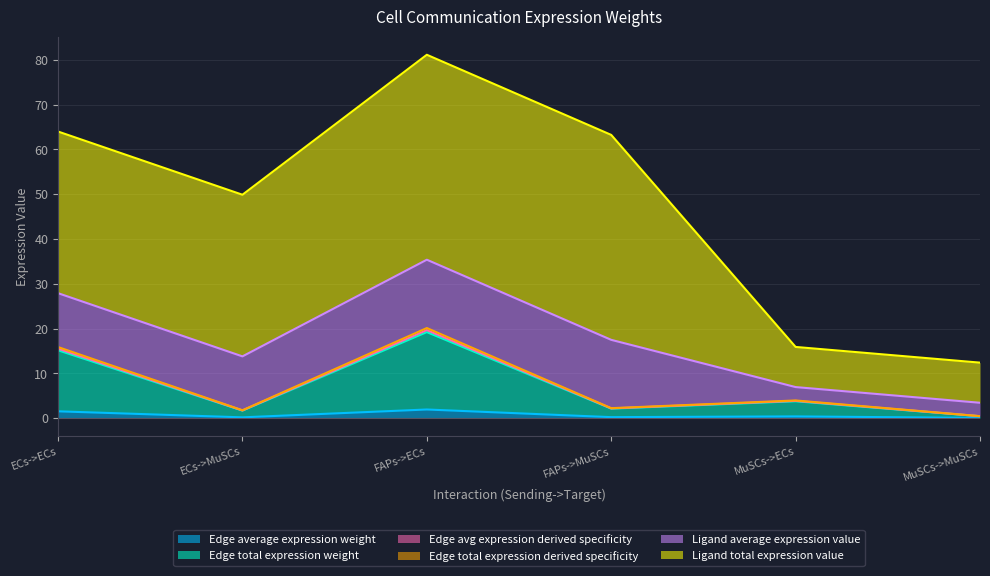

What is the value of the Edge total expression derived specificity point at the 3rd from the left?

19.7